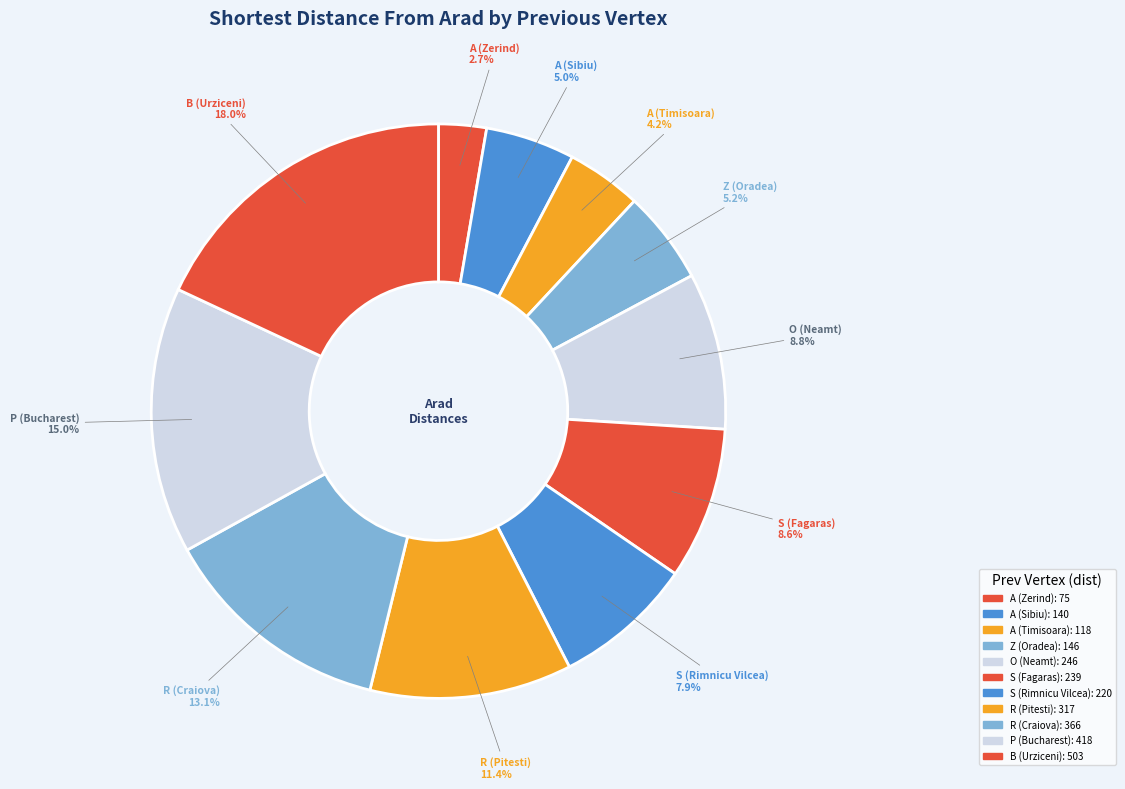

To the nearest percent, what is the difference between the R (Craiova) and A (Sibiu) slice percentages?

8%